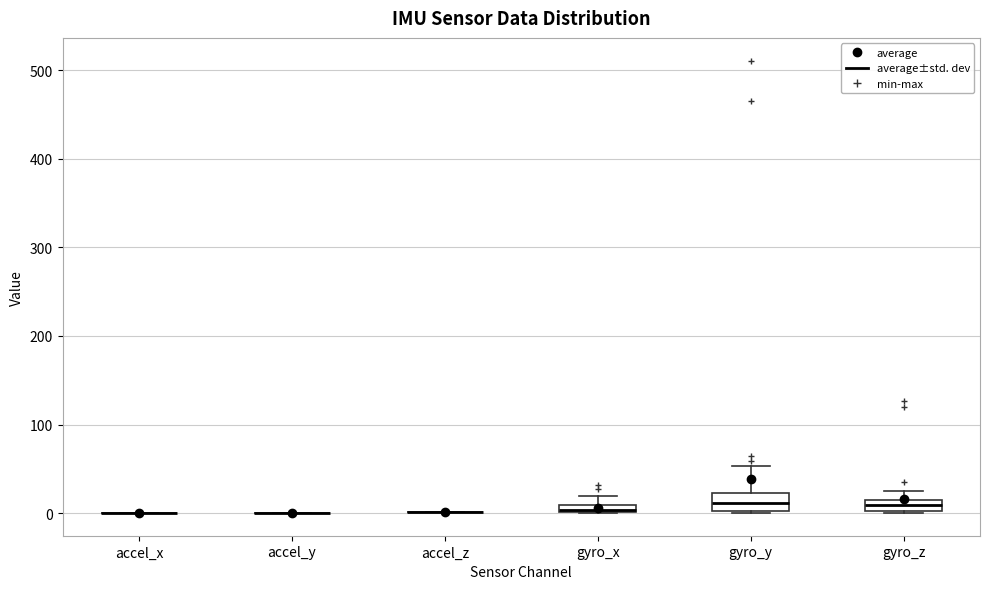

Where does the median line of the box for gyro_y sit on the y-axis? The values are not printed on the chart, so give them approximately, as read against the axis.

10